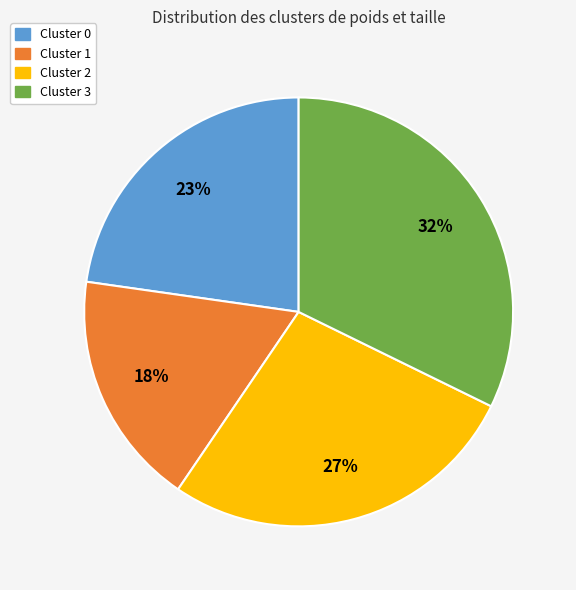

How many segments does this pie chart have?

4